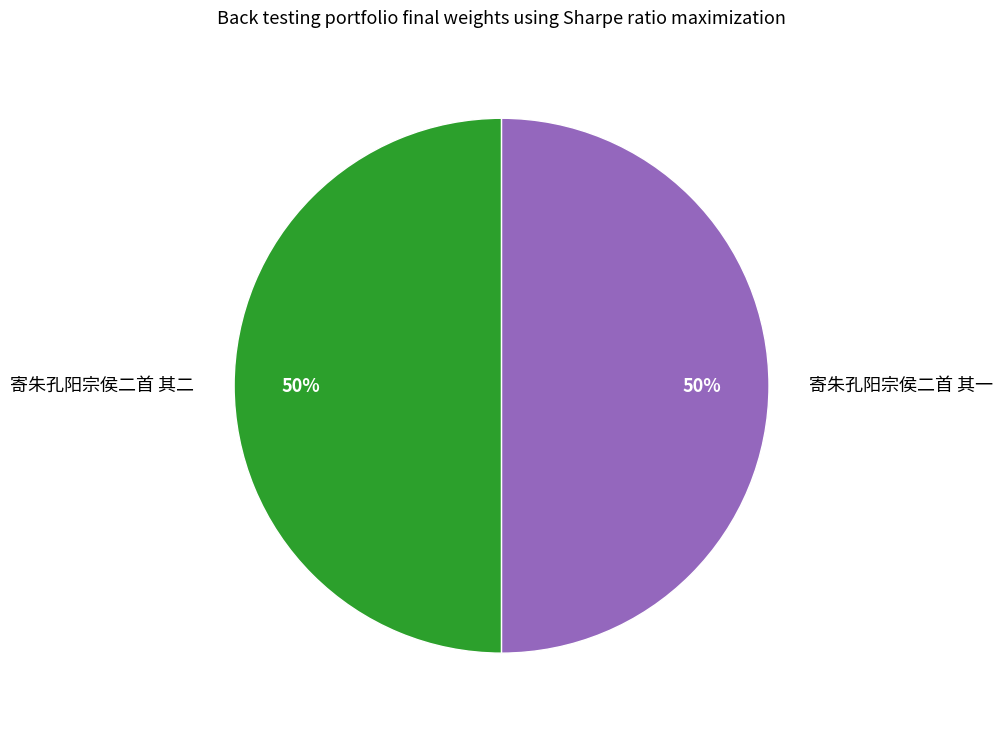

Approximately how many times larger is the value at 寄朱孔阳宗侯二首 其二 compared to 寄朱孔阳宗侯二首 其一?

1.0